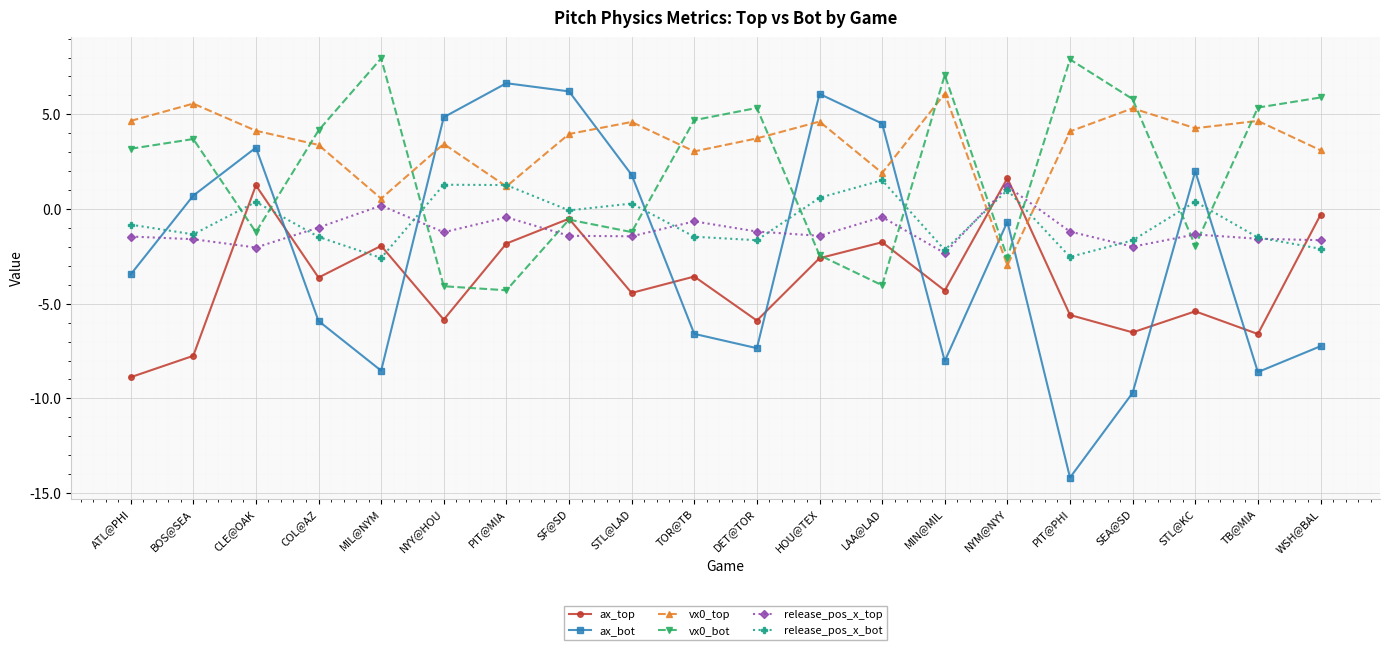

What is the difference between the maximum and minimum values in the vx0_bot series?

12.2